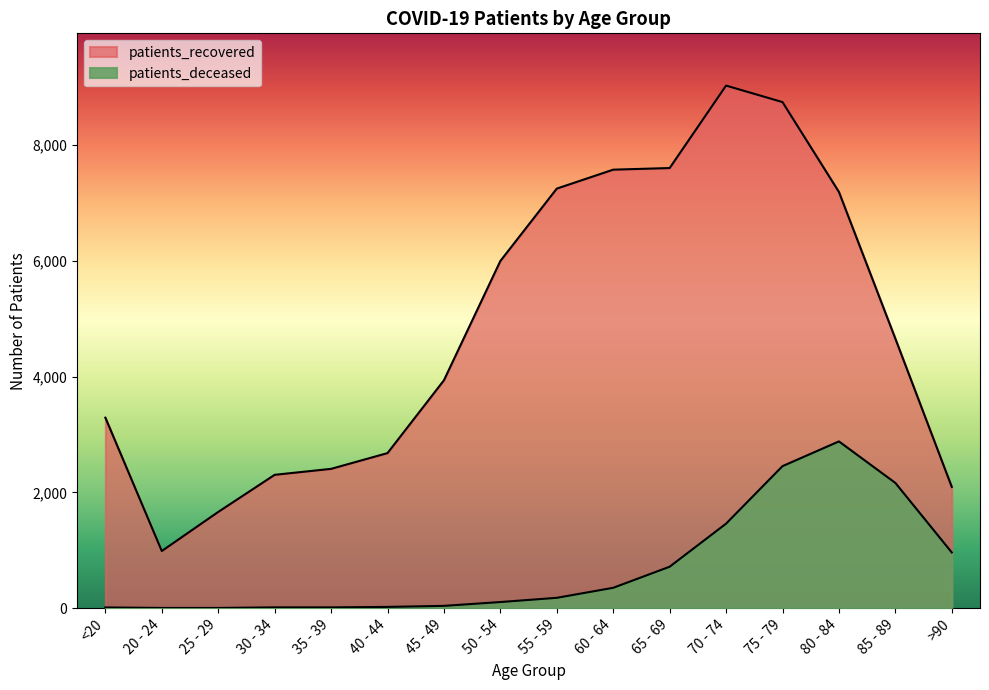

The value of patients_deceased at <20 is 12. True or false?

True